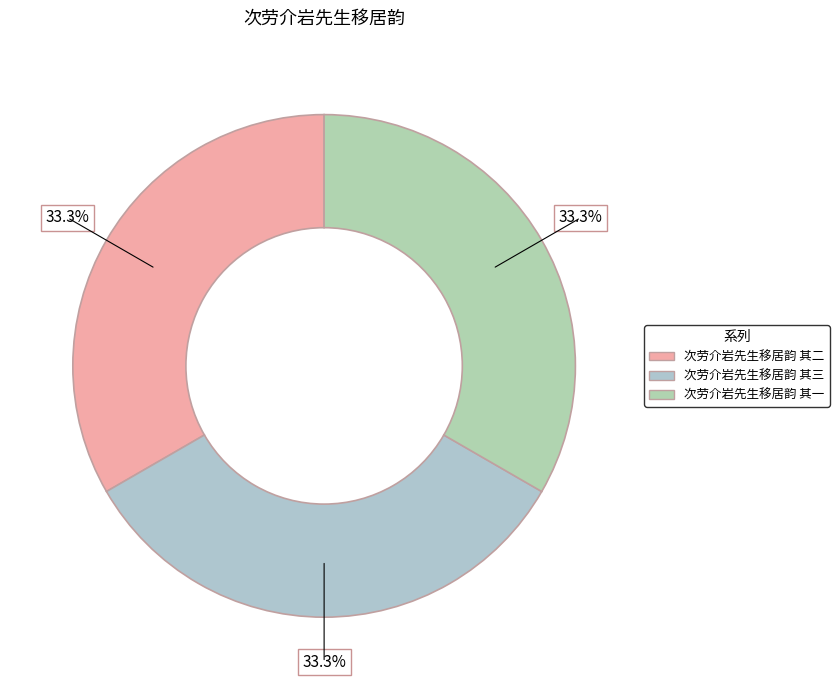

True or false: 次劳介岩先生移居韵 其一 accounts for 33% of the total.

True